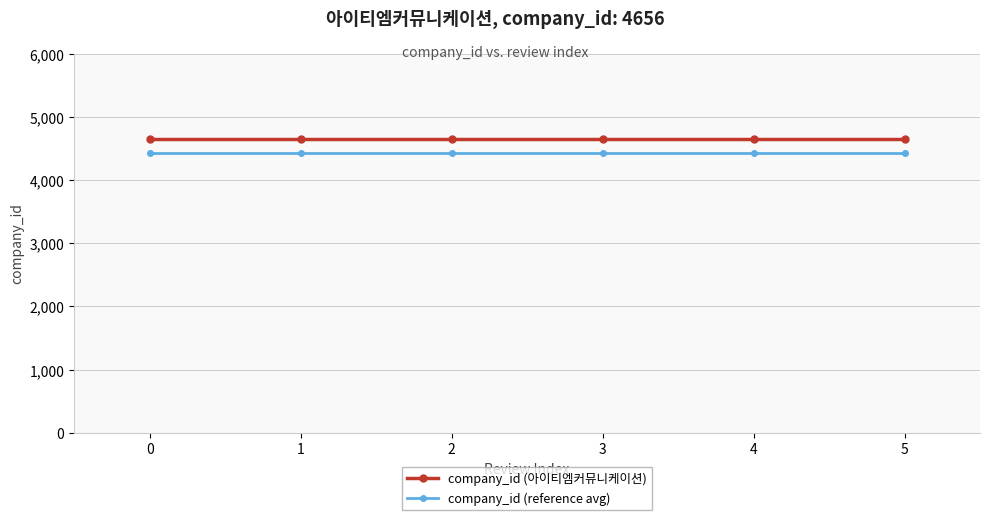

Count the number of data series in this chart.

2